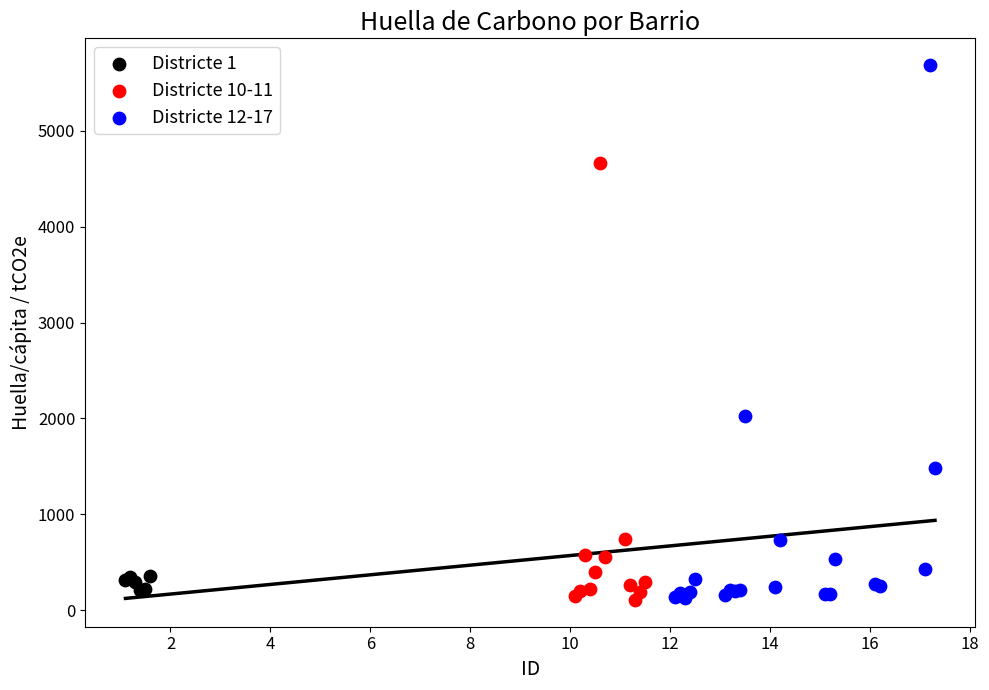

Which series has the largest Y range (max minus min)?

Districte 12-17